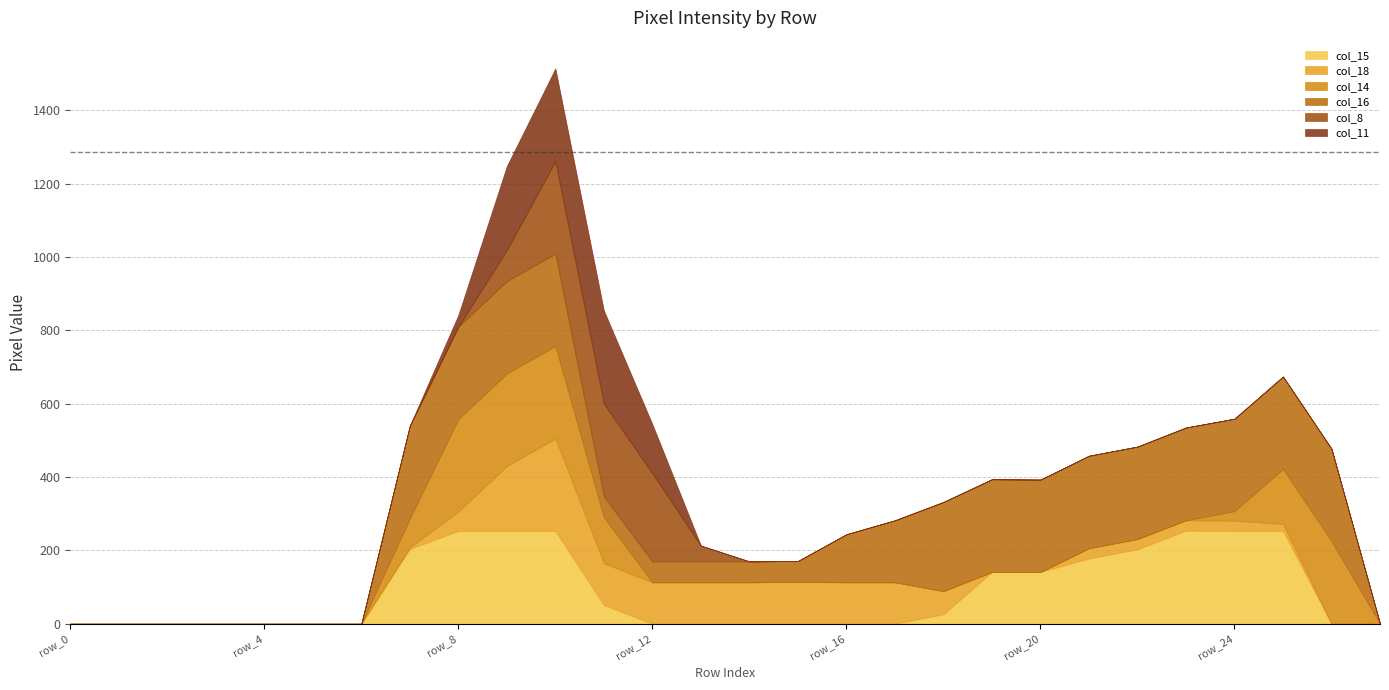

True or false: col_11 has more than 2 interior local peaks.

False